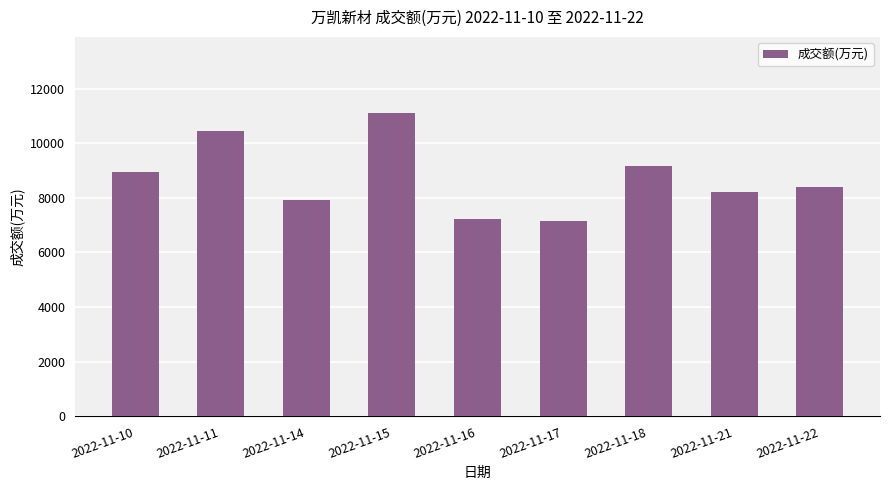

Is it true that the value at 2022-11-18 is 9173?

True